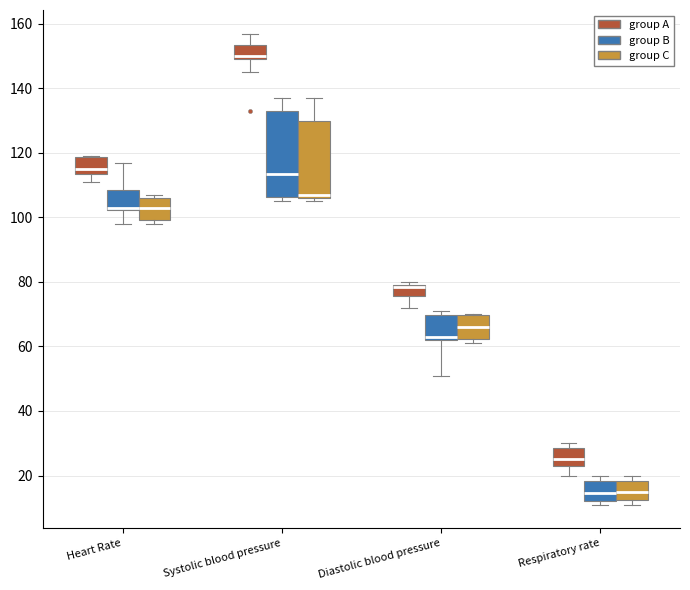

Where is the upper edge of the box for Systolic blood pressure (group C) on the y-axis? The values are not printed on the chart, so give them approximately, as read against the axis.

130